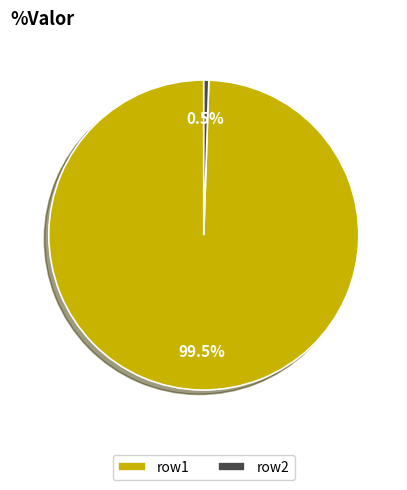

Is row1 the majority of the pie?

Yes